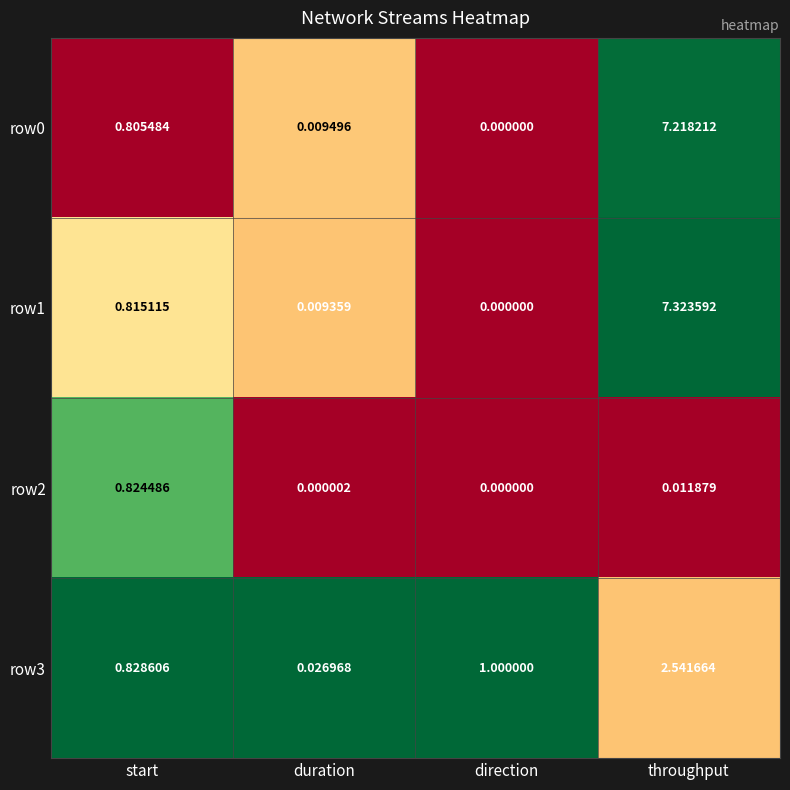

At which category is the sum across all series the highest?

throughput